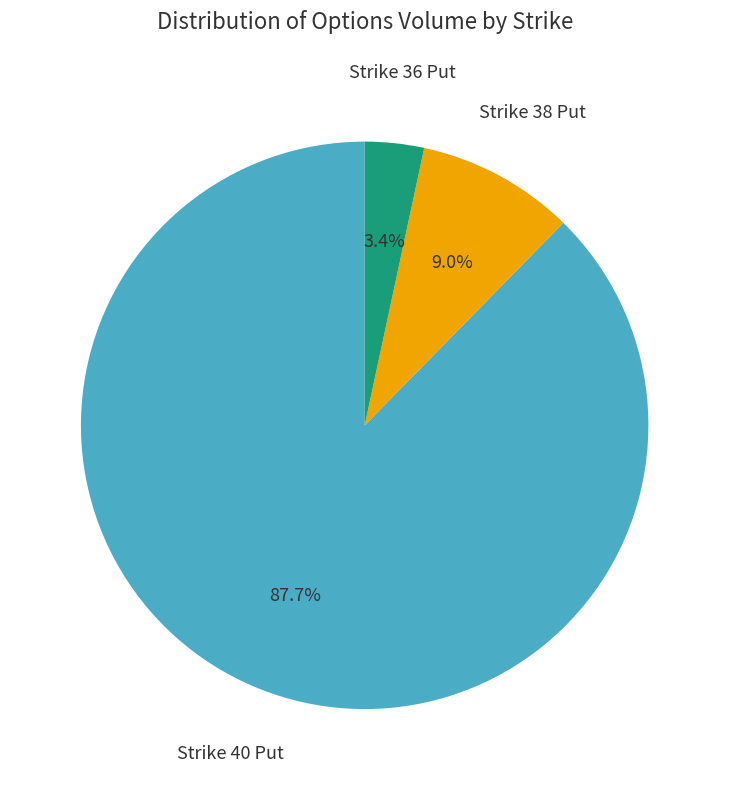

Is there a majority slice in this chart?

Yes